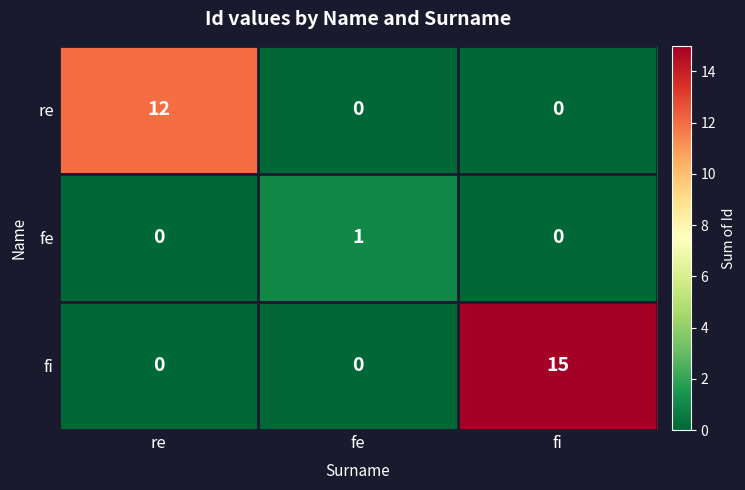

List the series in order of their overall mean, lowest first.

fe, re, fi